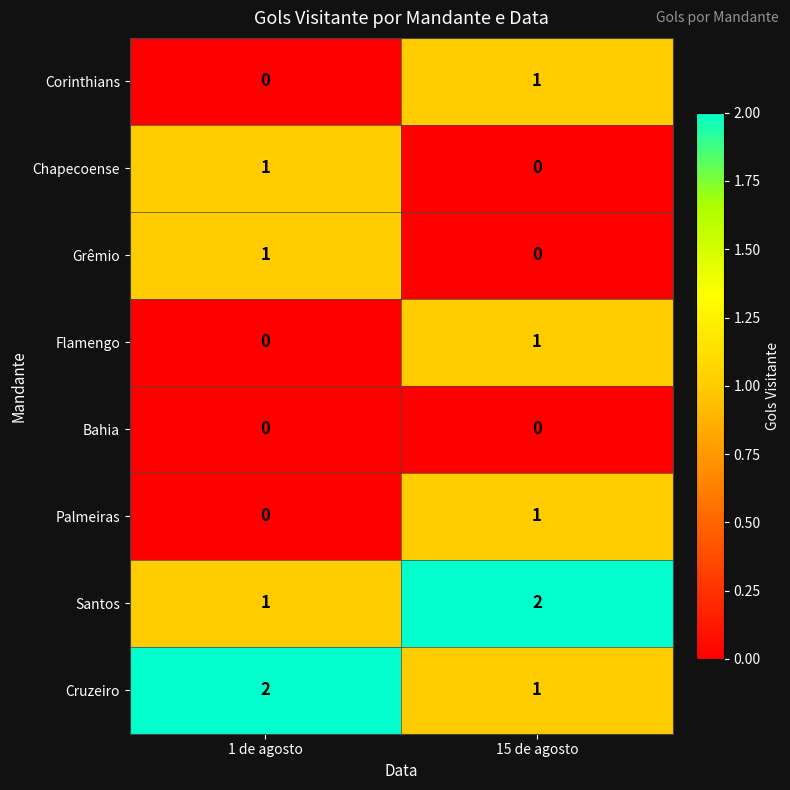

Reading left to right, list all the values displayed in this chart.

Corinthians: 0	1
Chapecoense: 1	0
Grêmio: 1	0
Flamengo: 0	1
Bahia: 0	0
Palmeiras: 0	1
Santos: 1	2
Cruzeiro: 2	1